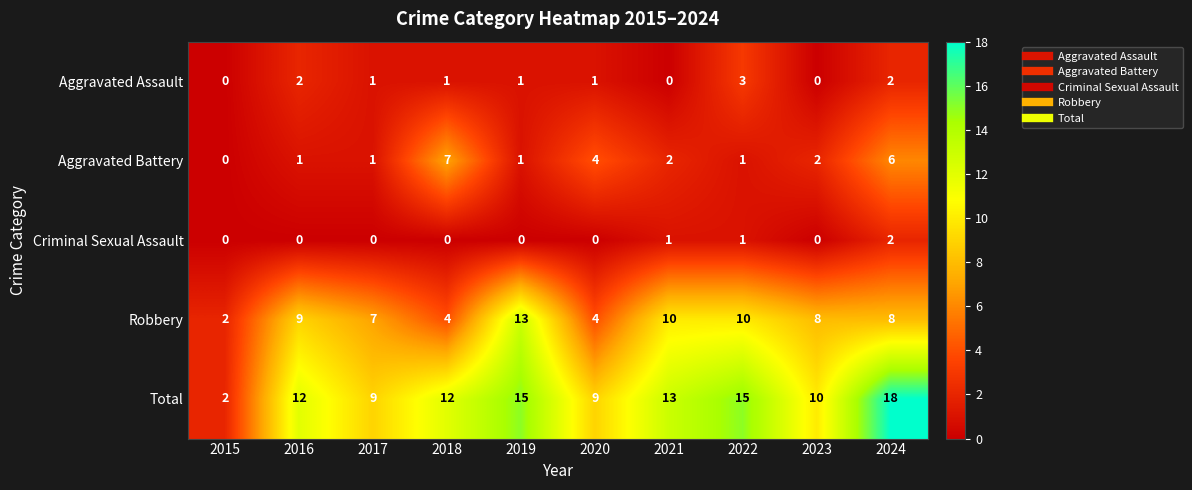

Which label corresponds to the largest value in the chart?

2024